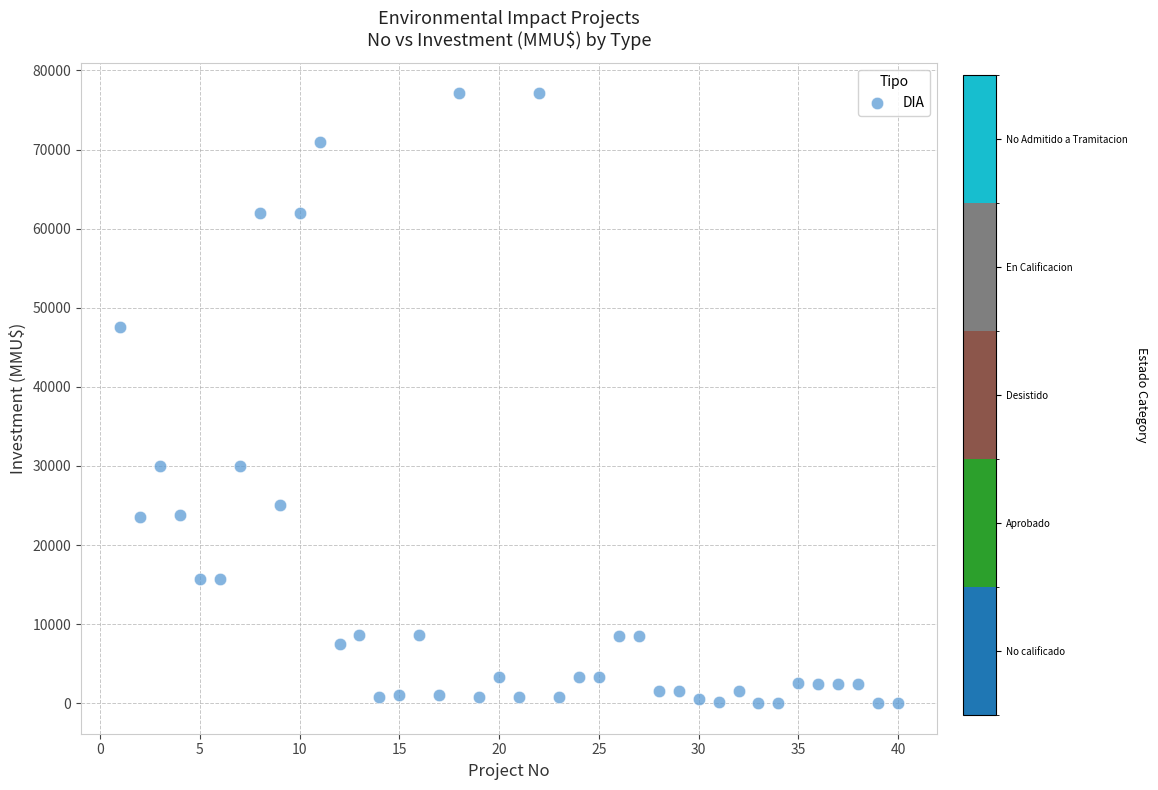

What is the range of Y values (max minus min)?

77133